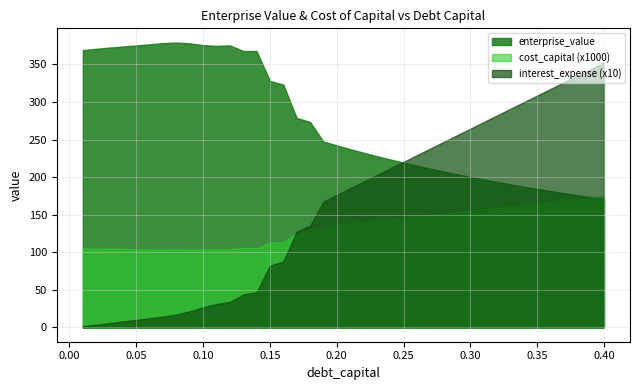

How many lines are shown in the chart?

3